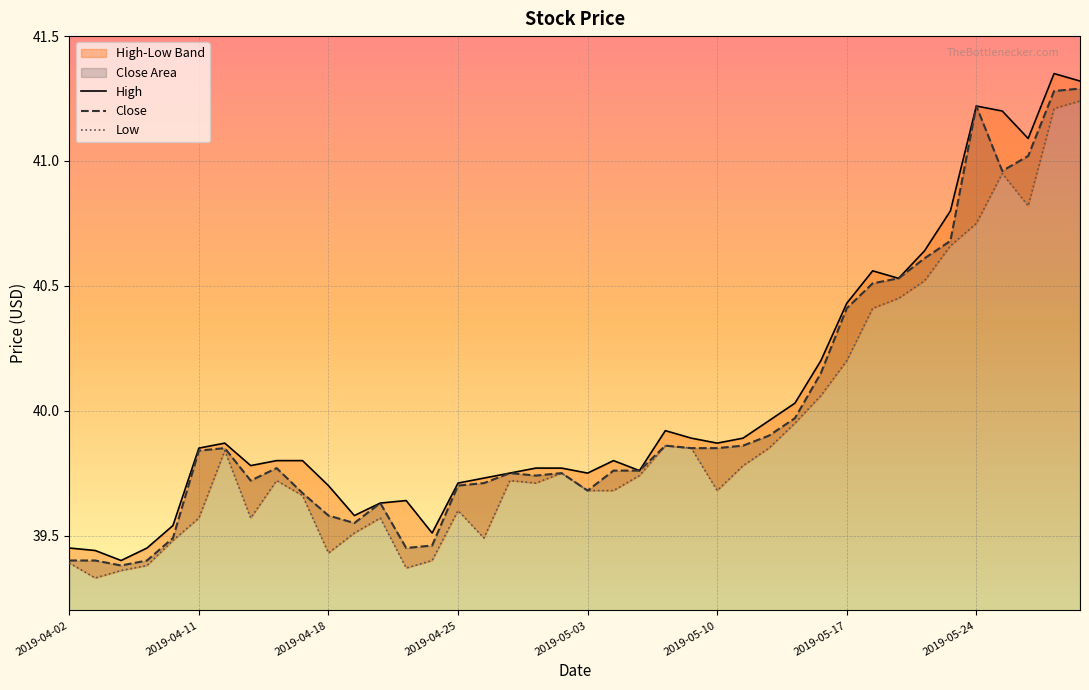

True or false: Close and High cross at least once.

False